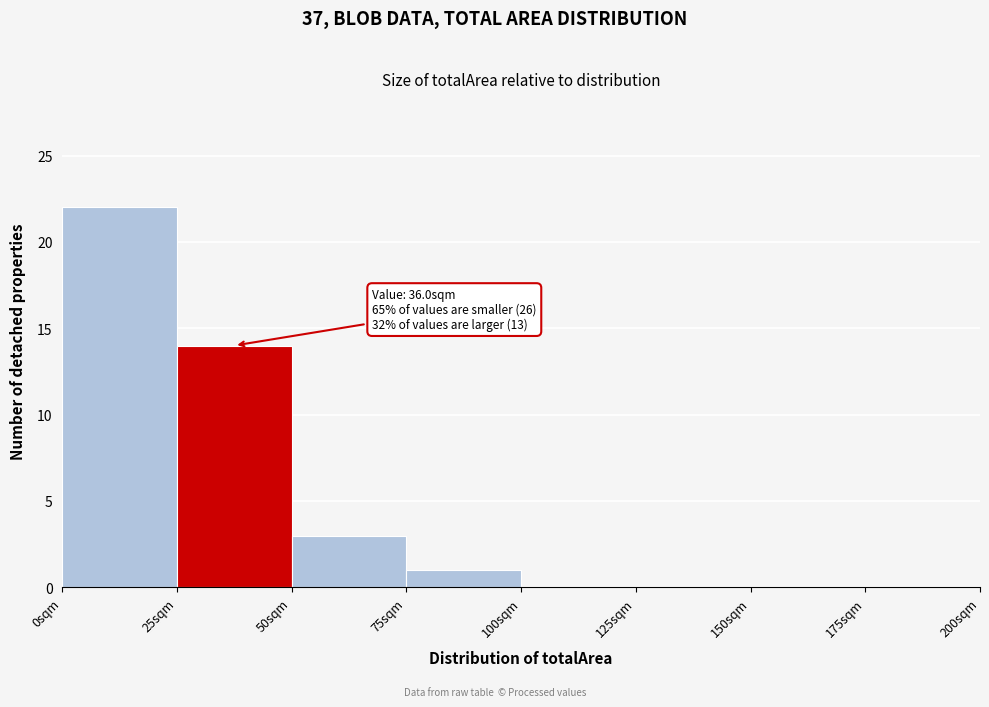

Over which range of the x-axis is the bar tallest?

0 to 25